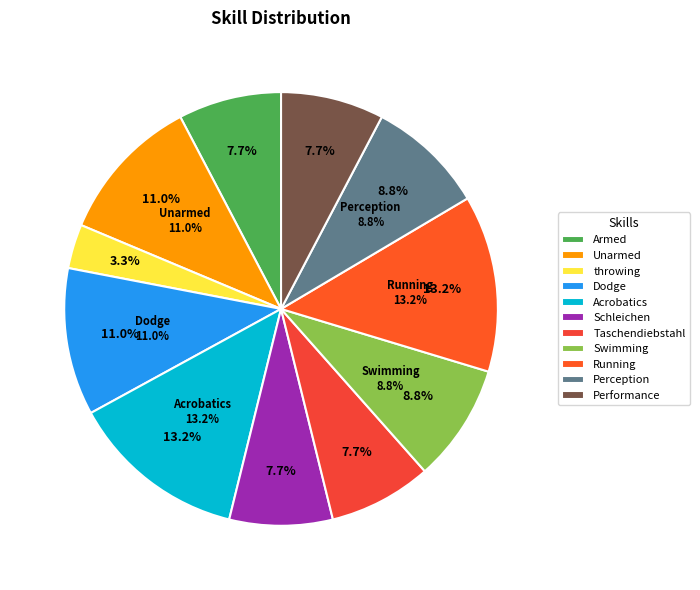

How much of the chart is everything except throwing?

96.7%